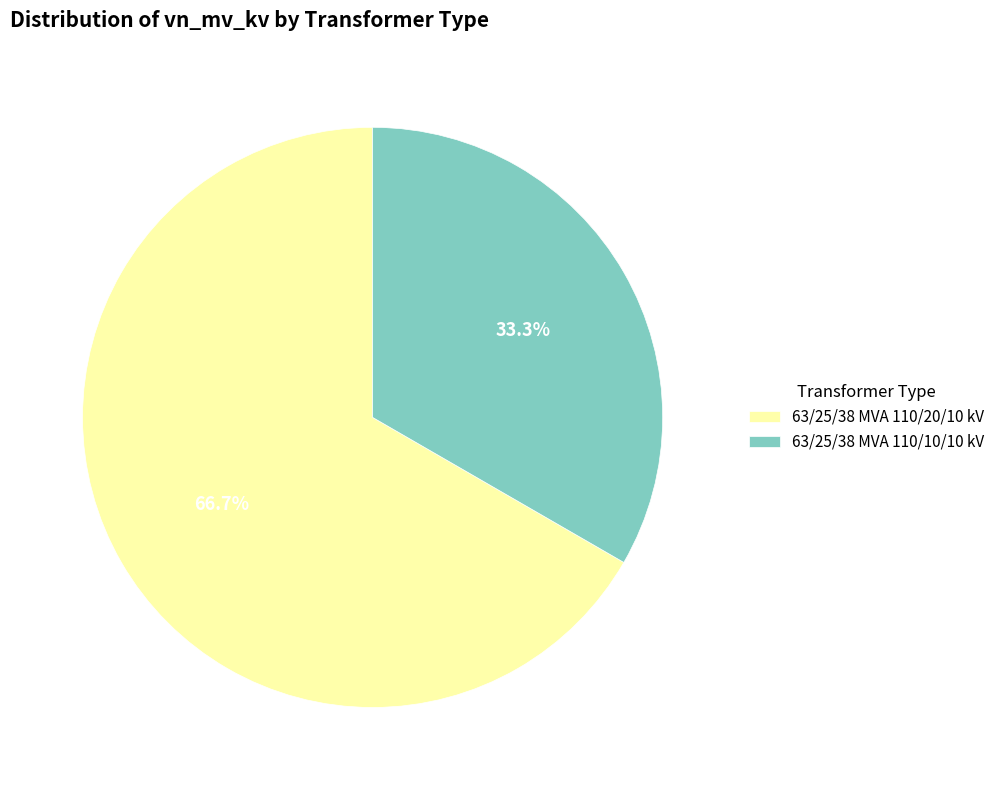

How many segments does this pie chart have?

2